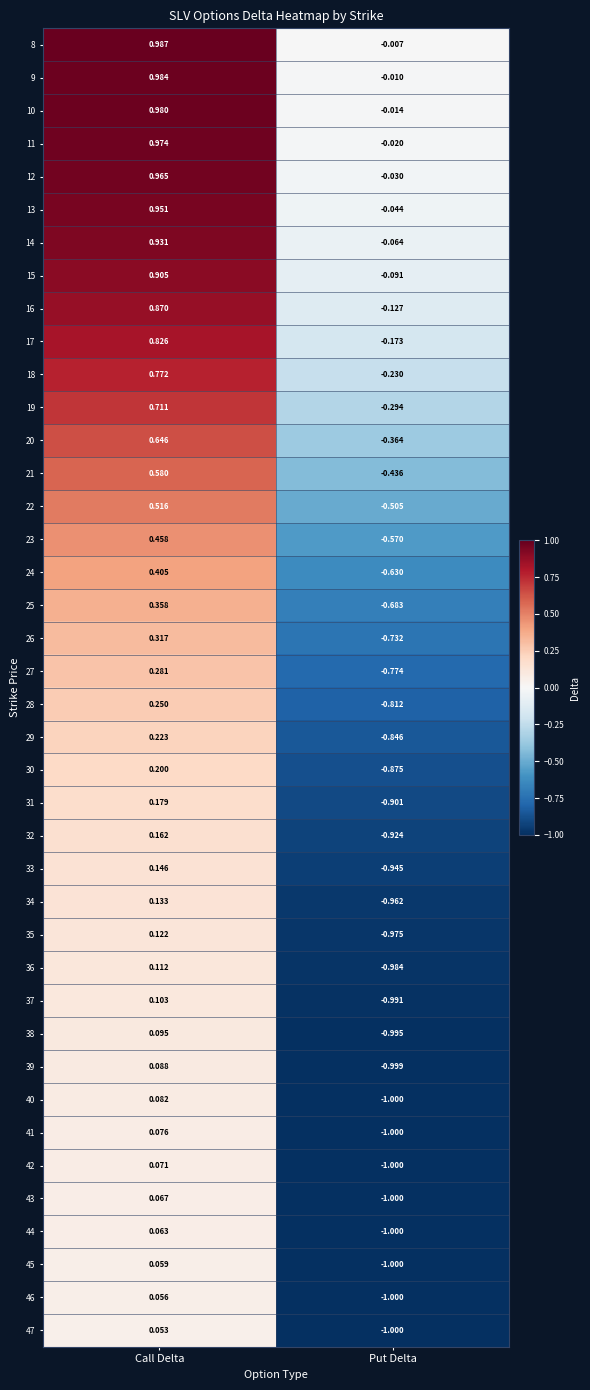

Which series has the largest total across all categories?

8